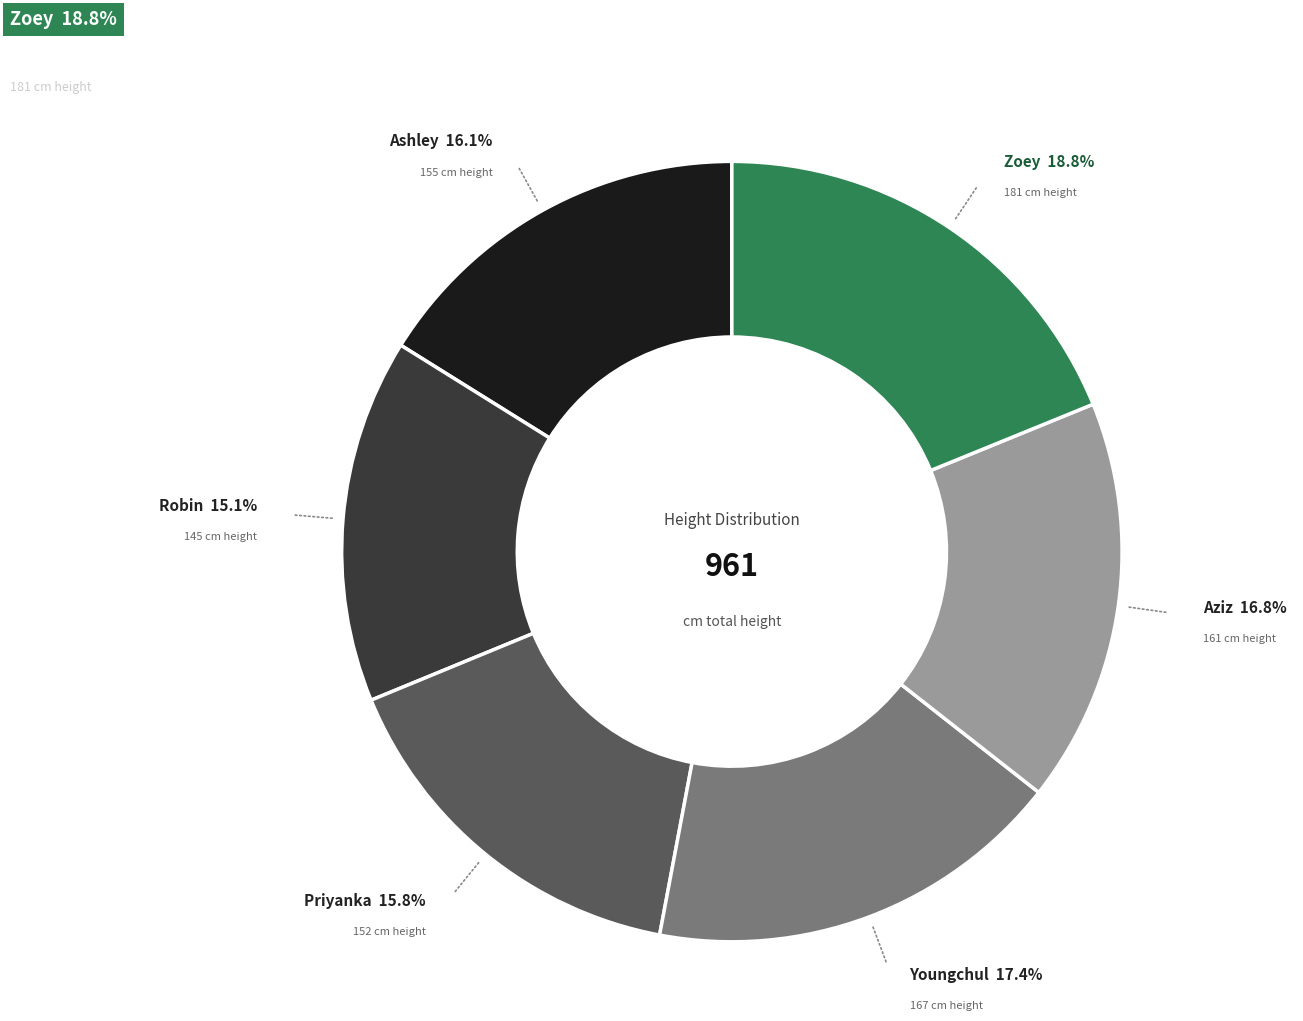

Does any single category account for the majority?

No